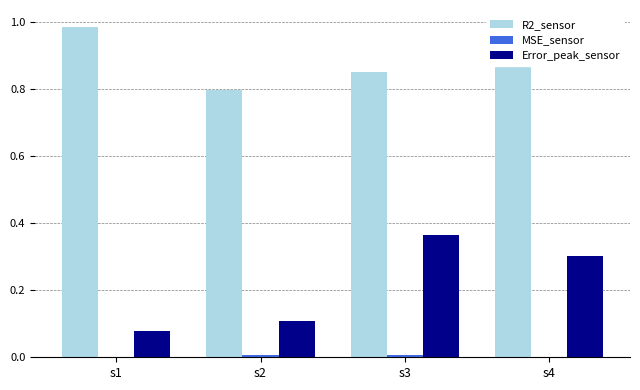

The value of R2_sensor at s2 is 1.3. True or false?

False